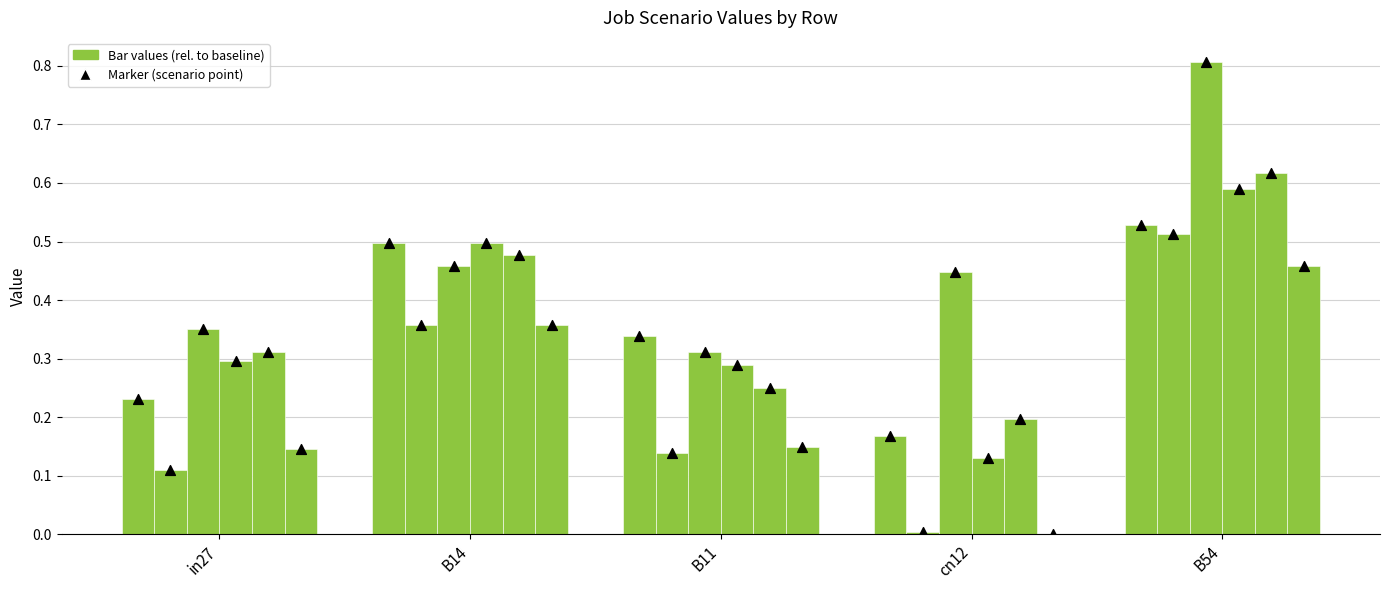

Which series has the largest Y range (max minus min)?

job238_scenario0_433